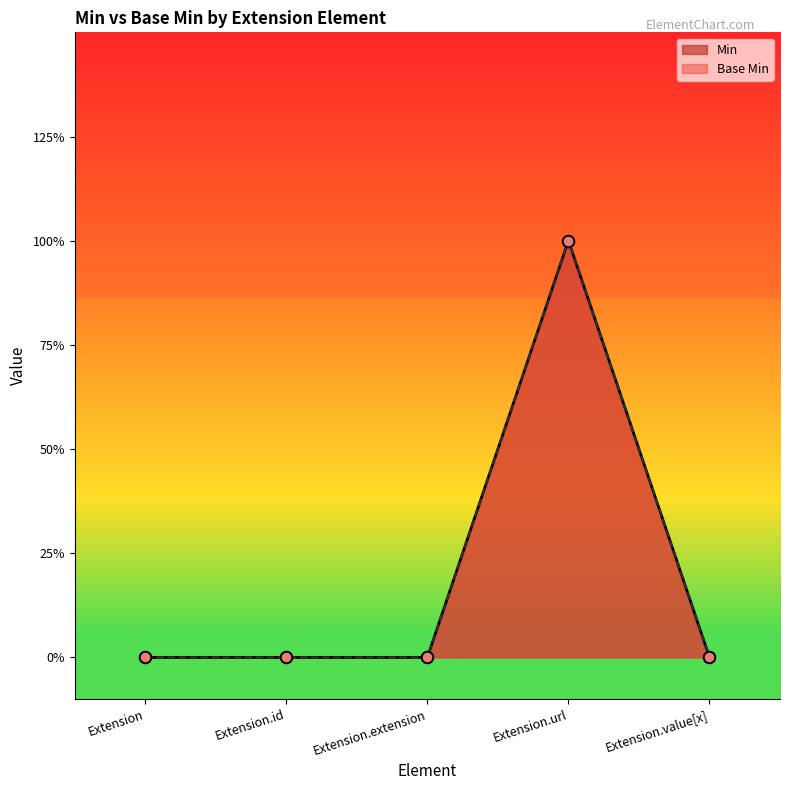

Which series reaches the maximum Y coordinate?

Min